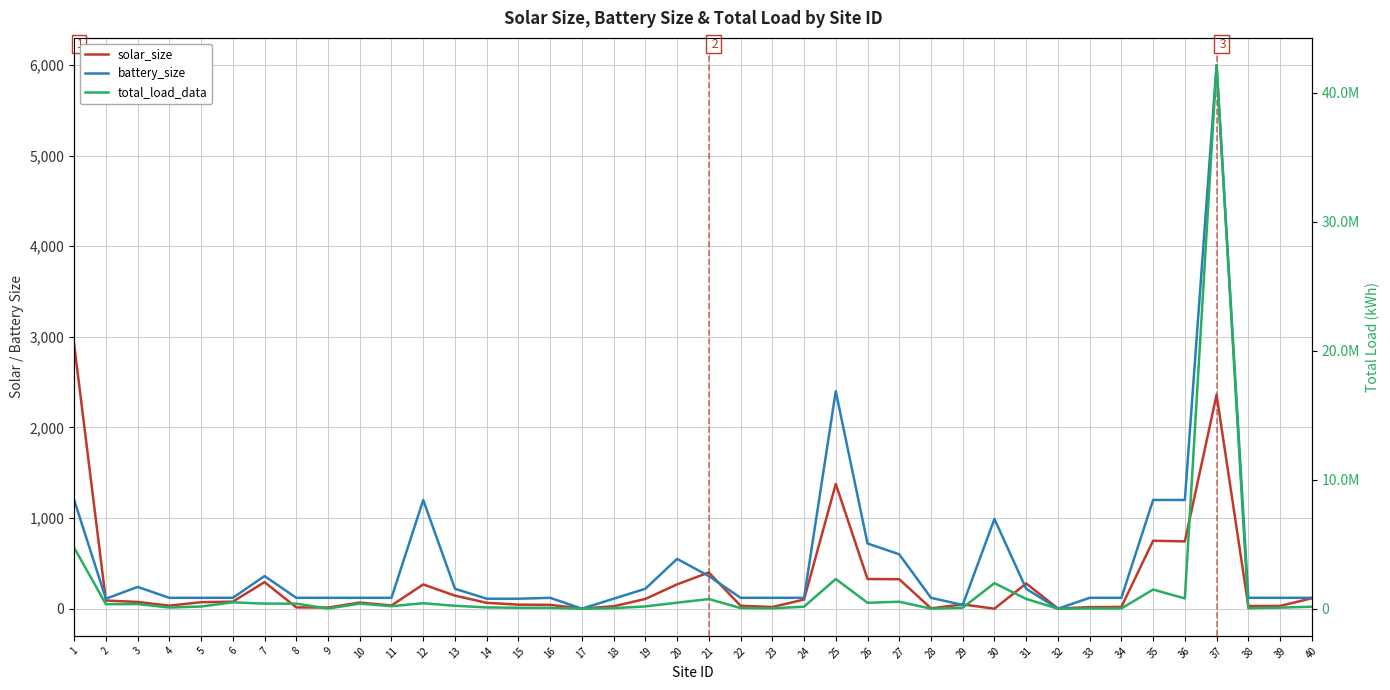

Where is total_load_data nearest to the value 21065385?

1